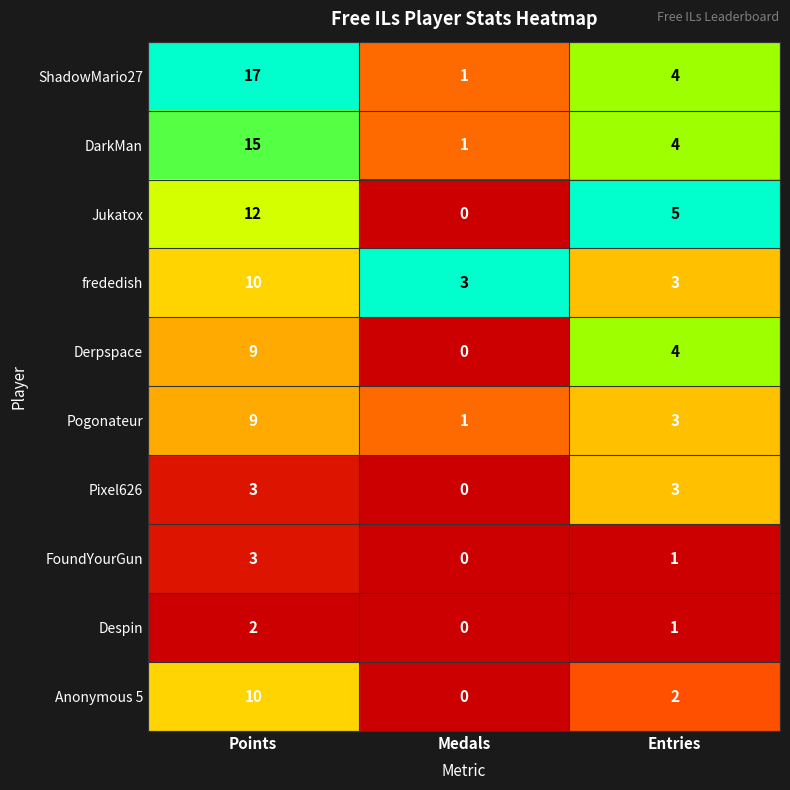

At which category does the chart reach its peak across all series?

Points